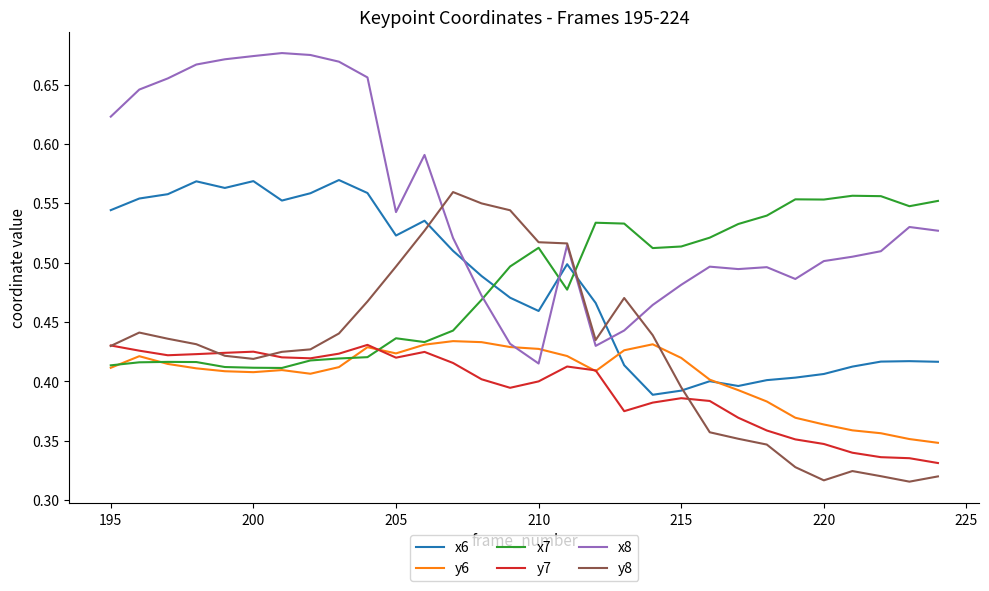

Which series has the largest range (max minus min)?

x8